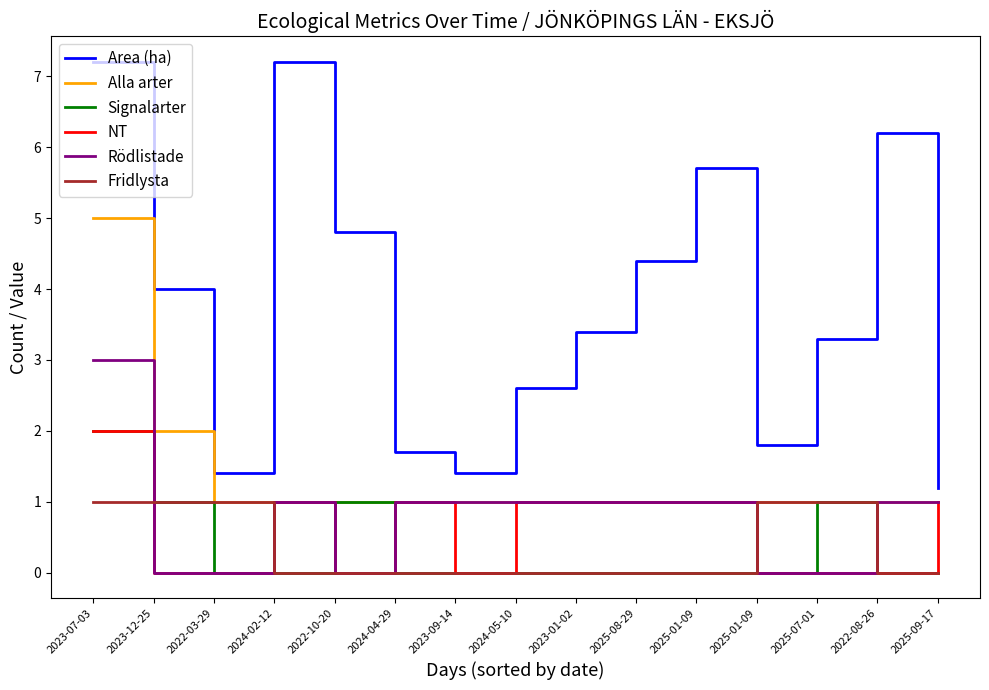

Which series has the largest total across all categories?

Area (ha)